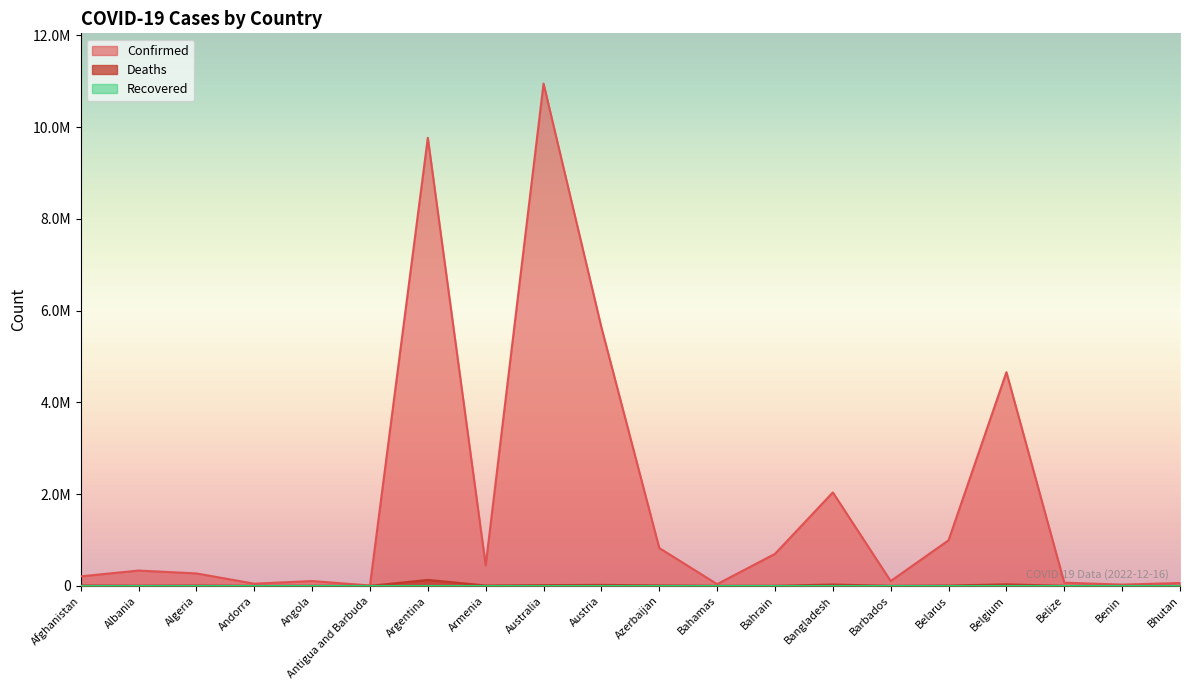

What is the maximum value for Confirmed?

10949810